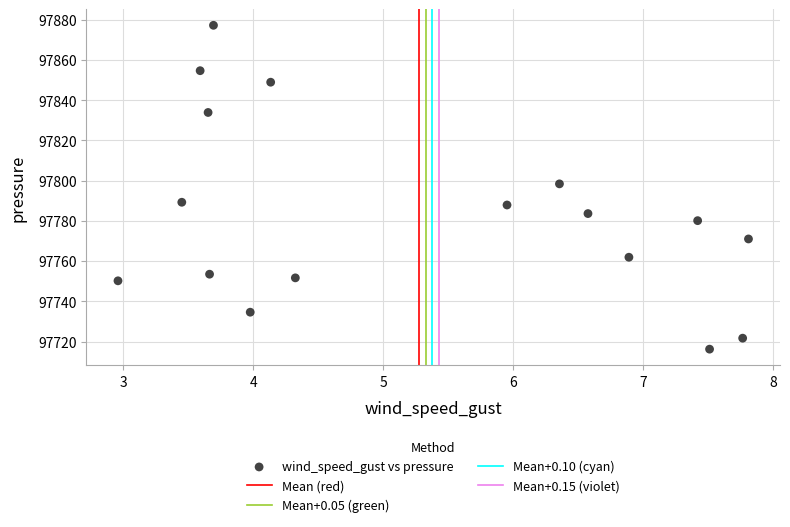

What is the range of X values (max minus min)?

4.9